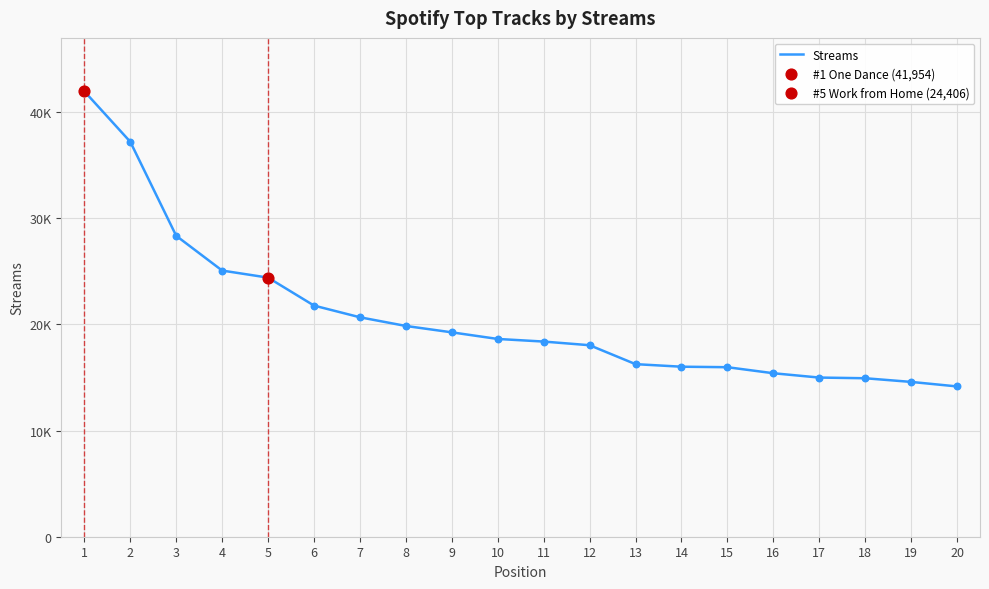

Does the chart have visible grid lines?

Yes